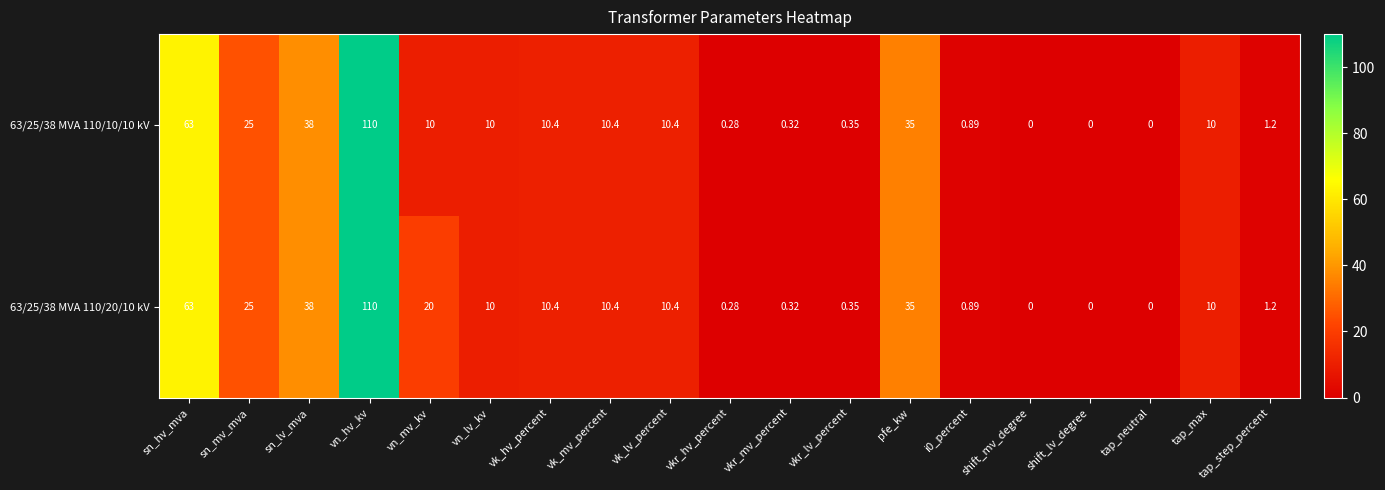

At which category is the sum across all series the highest?

vn_hv_kv